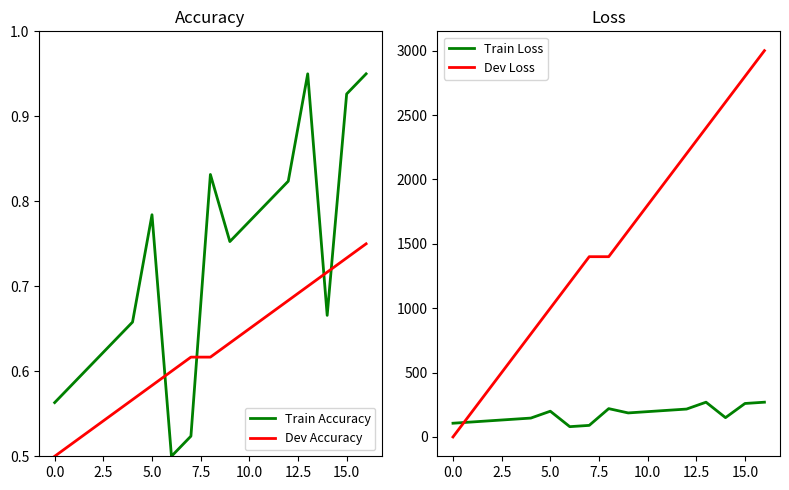

What value does the Dev Accuracy series have at 10?

0.7